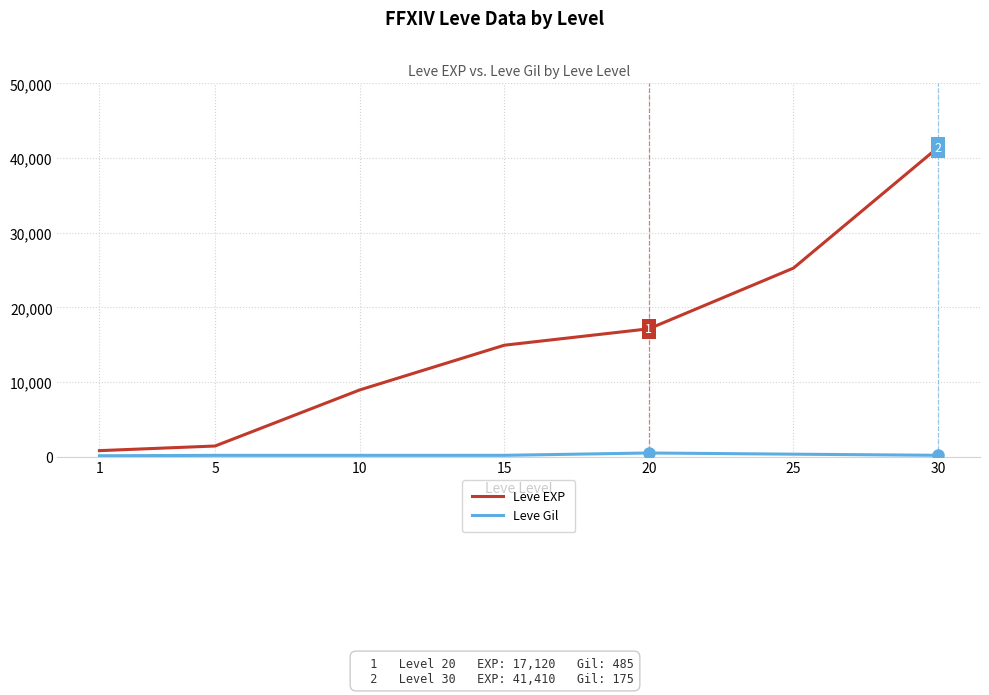

Which series has the largest total across all categories?

Leve EXP